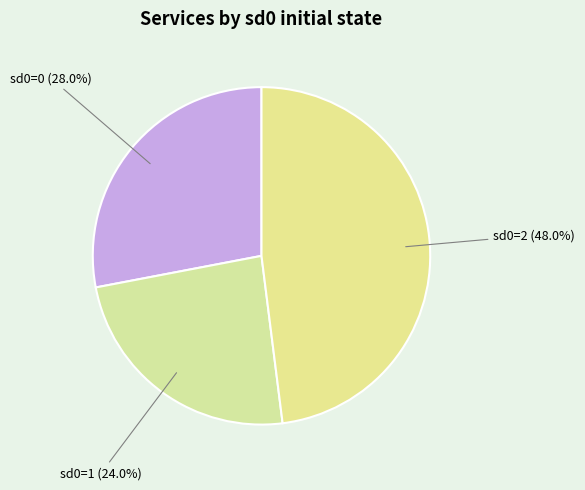

Count the number of slices in the pie.

3